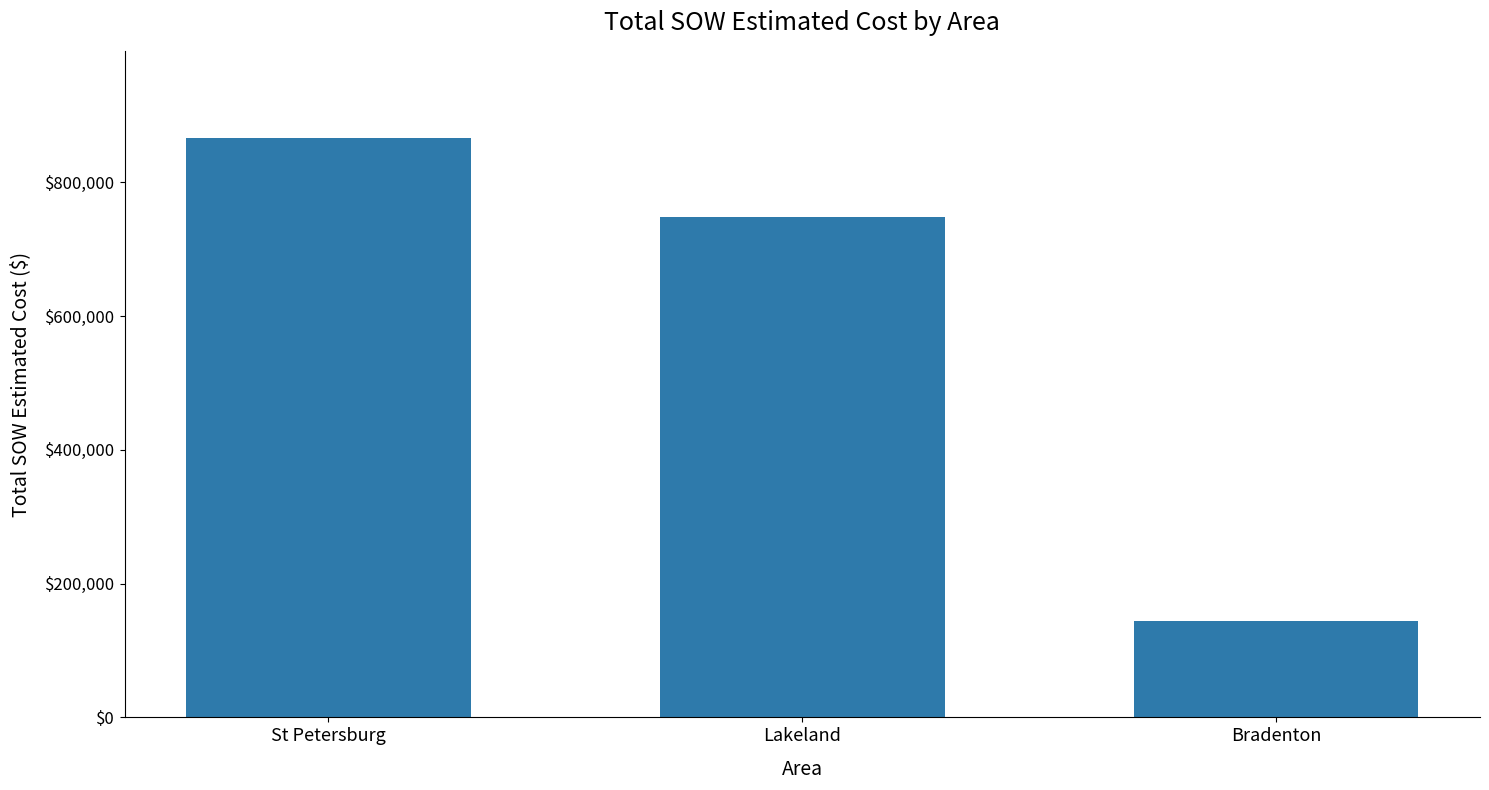

What is the sum of all values?

1758690.4